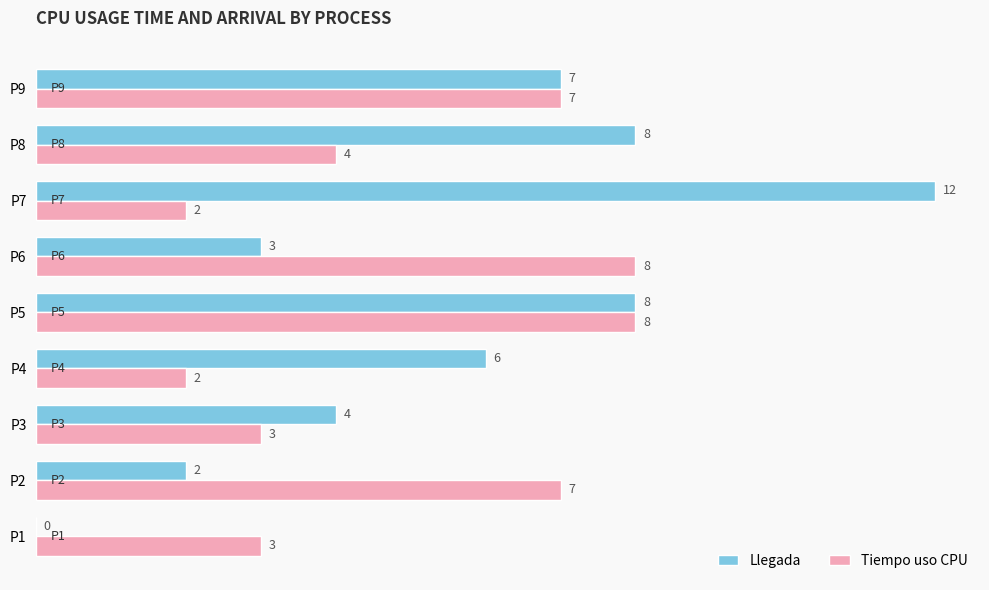

What is the sum of the Llegada values at P1 and P4?

6